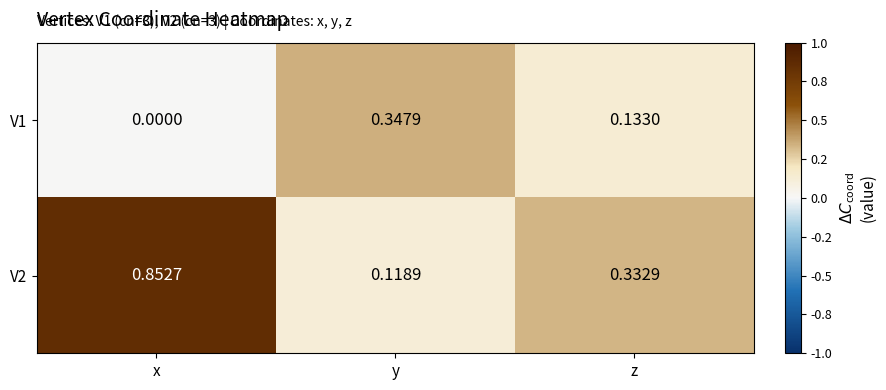

Rank the categories by V1 value from lowest to highest.

x, z, y